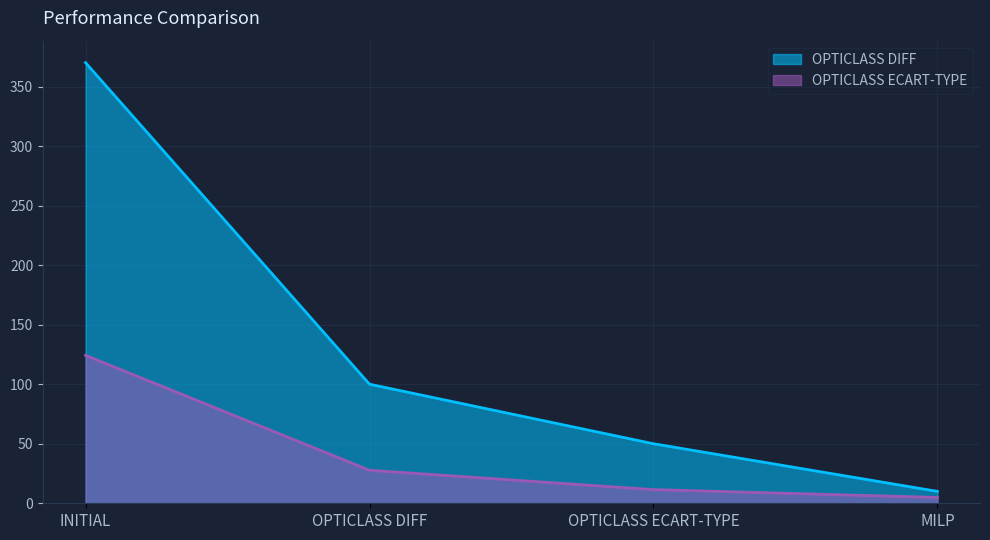

What position from the left is INITIAL?

1